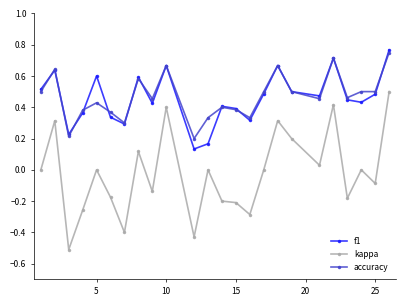

What is the minimum value shown in the chart?

-0.5